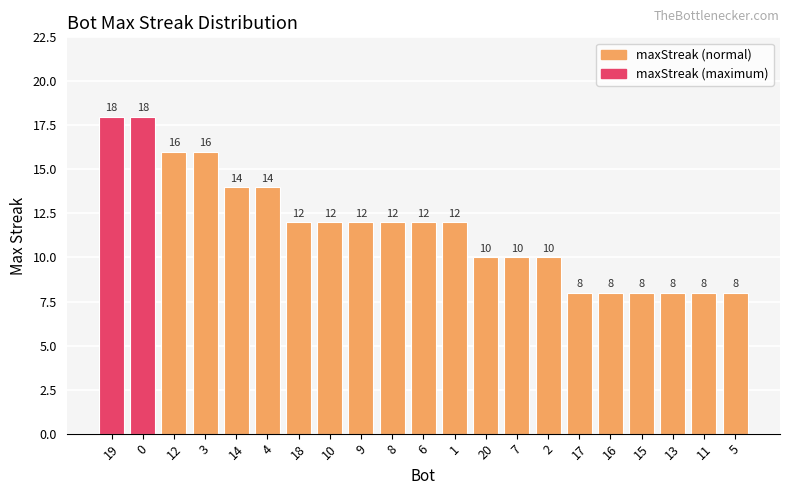

Where does the data first go above 12?

19